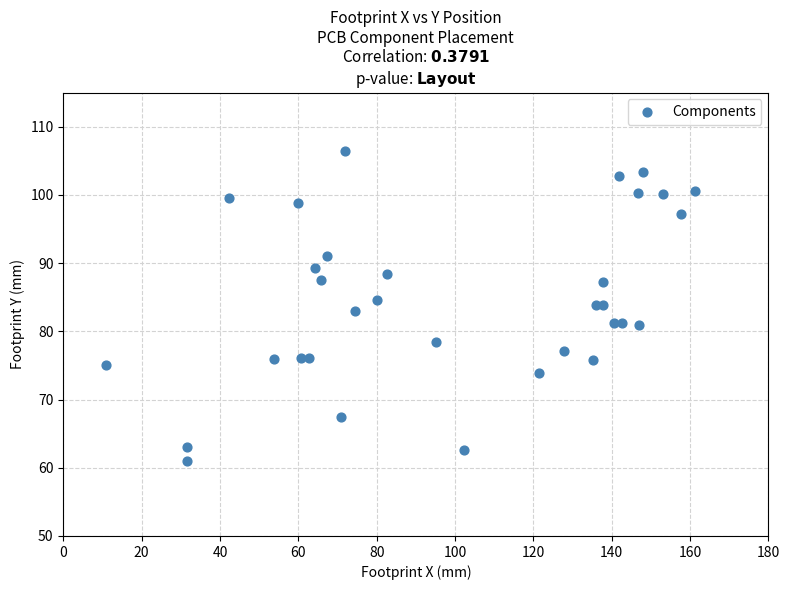

What is the range of X values (max minus min)?

150.4